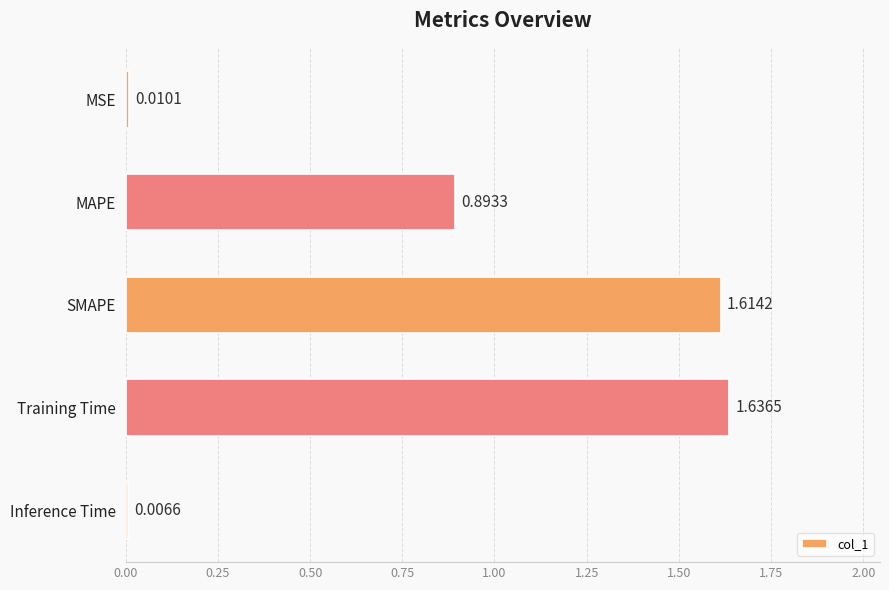

Where is the data nearest to the value 0?

Inference Time